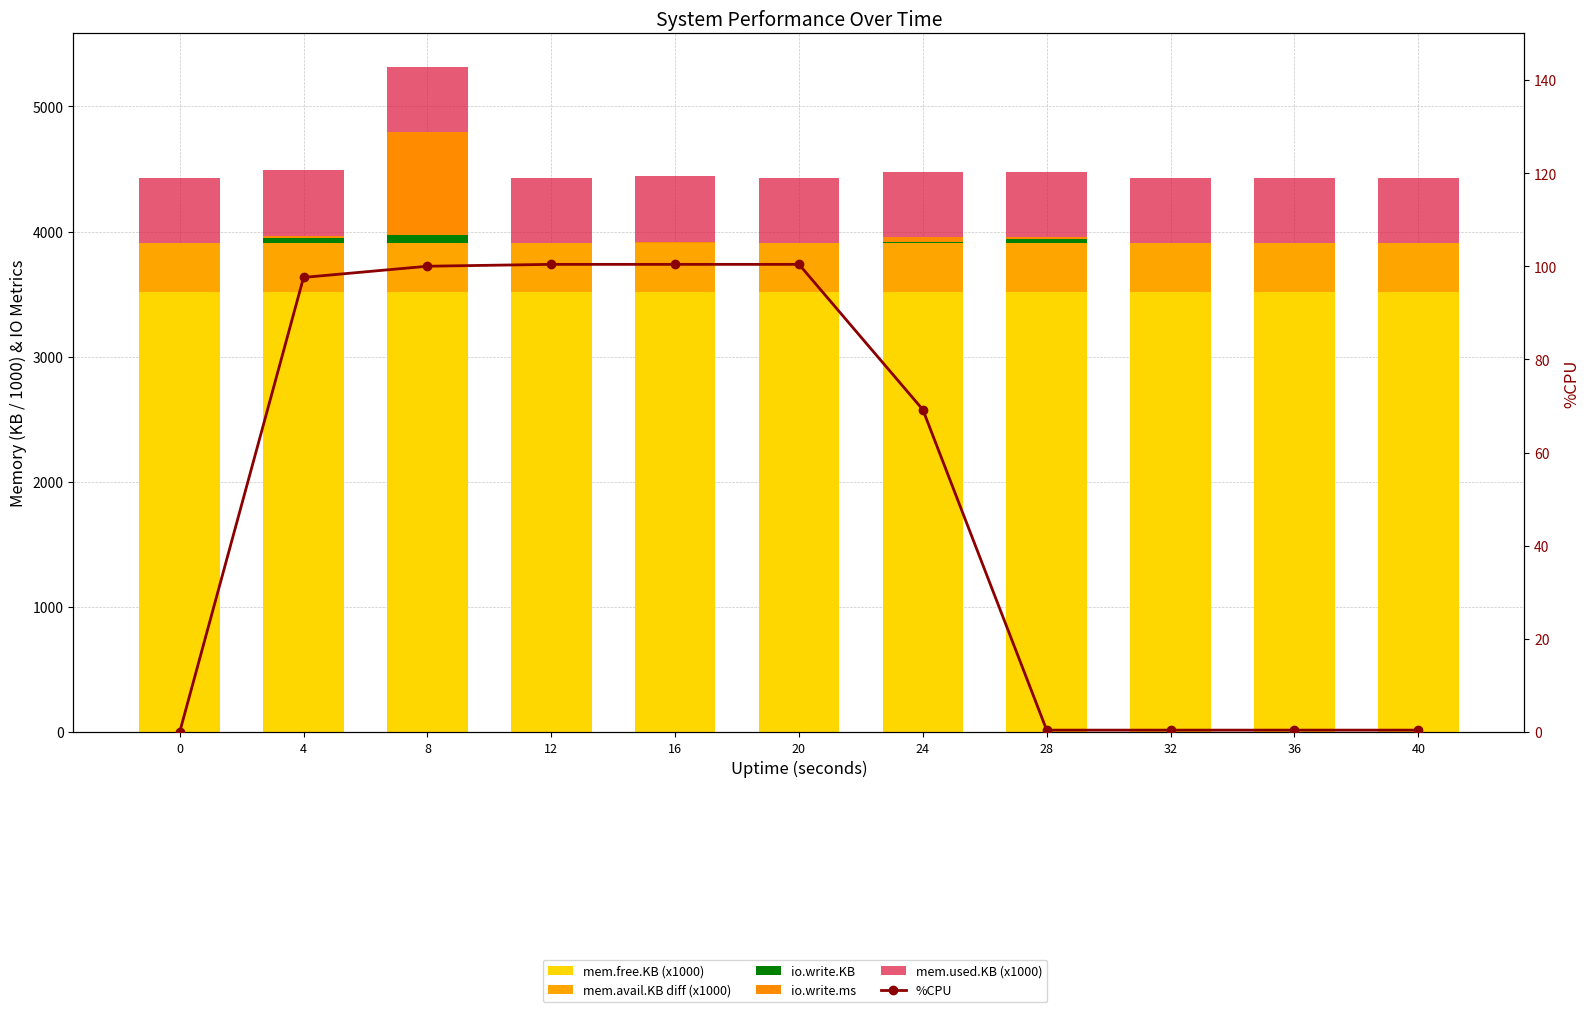

Reading left to right, list all the values displayed in this chart.

mem.free.KB (x1000): 3517.0	3514.3	3514.2	3514.1	3514.1	3514.1	3519.5	3519.4	3519.4	3519.6	3519.6
mem.avail.KB diff (x1000): 392.3	392.3	392.3	392.3	392.3	392.3	392.3	392.3	392.3	392.3	392.3
io.write.KB: 0.0	44.0	68.0	0.0	4.0	0.0	8.0	28.0	0.0	0.0	0.0
io.write.ms: 0.0	16.0	820.0	0.0	8.0	0.0	40.0	16.0	0.0	0.0	0.0
mem.used.KB (x1000): 521.5	524.2	524.3	524.3	524.3	524.3	519.0	519.0	519.0	518.9	518.8
%CPU: 0.0	97.6	100.0	100.4	100.4	100.4	69.2	0.4	0.4	0.4	0.4